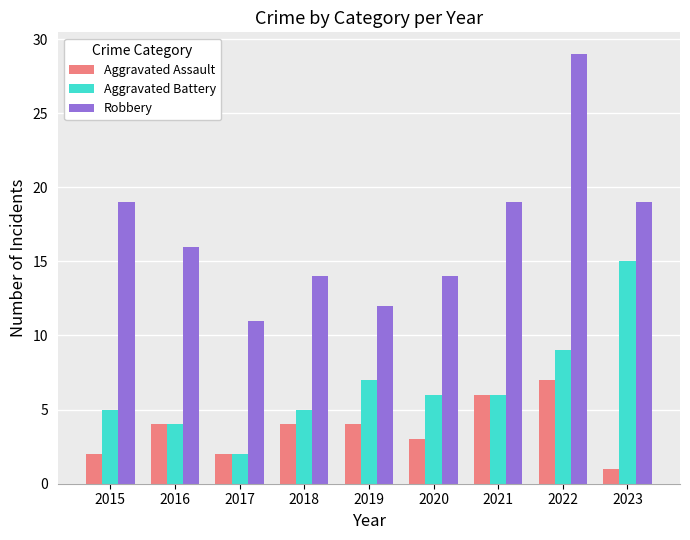

Is it true that Robbery equals 19 at 2017?

False